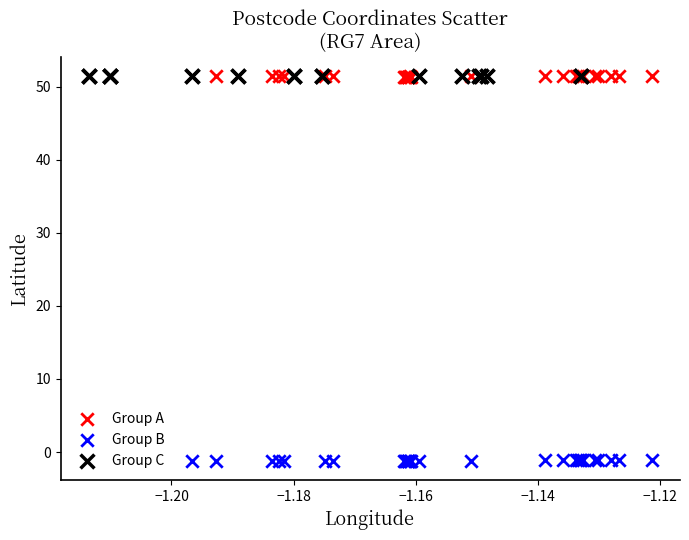

Which series contains the lowest Y value?

Group B